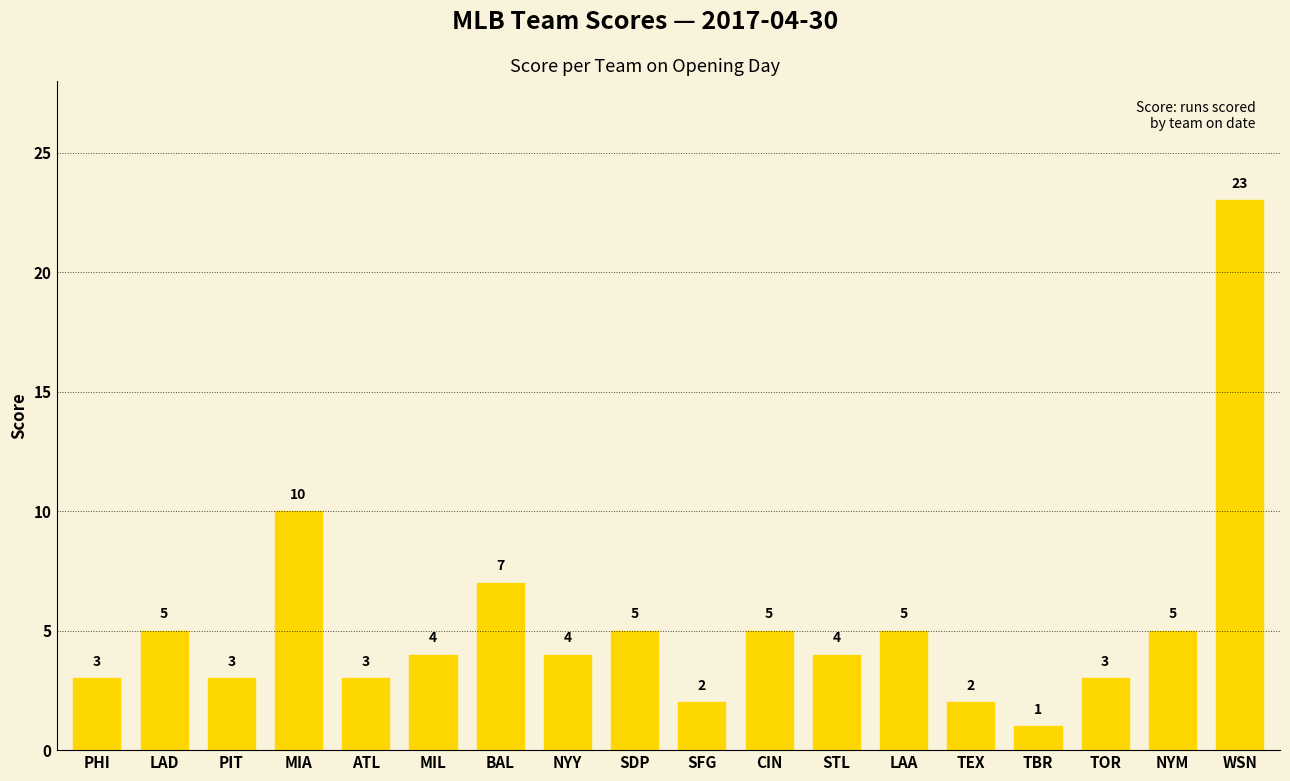

What is the change in value from MIA to TEX?

-8